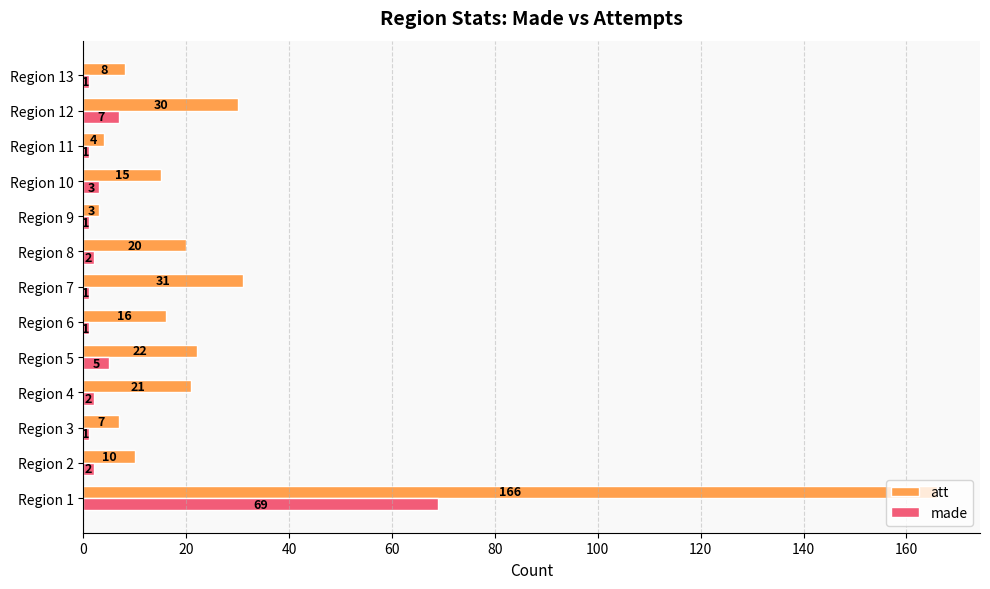

What is the maximum value for made?

69